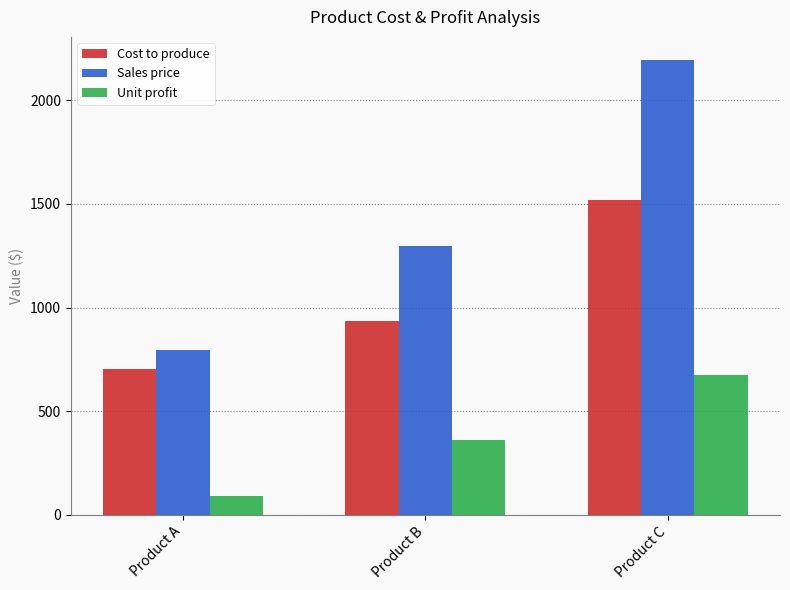

Which category has the highest value in the Cost to produce series?

Product C